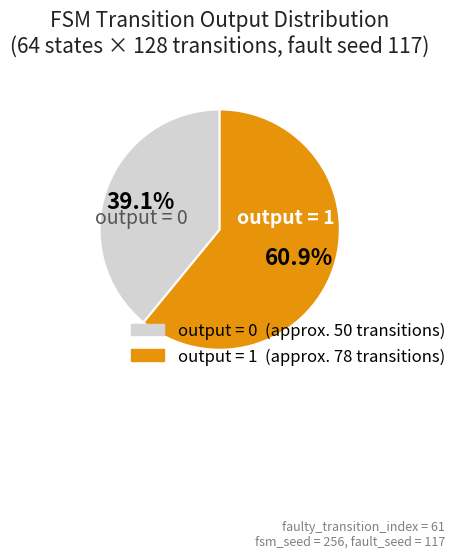

Is there a majority slice in this chart?

Yes